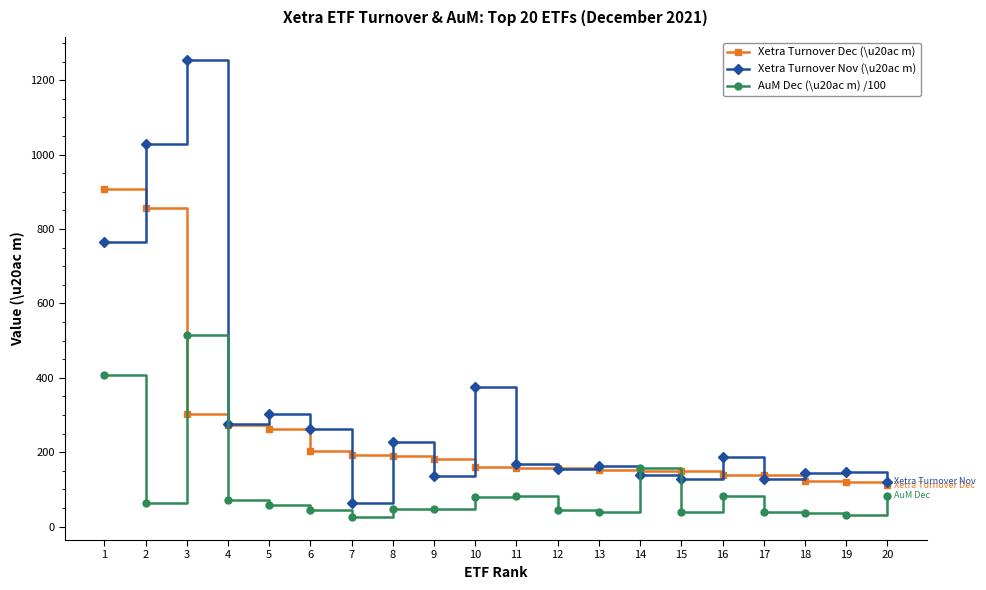

True or false: Xetra Turnover Nov (\u20ac m) and AuM Dec (\u20ac m) /100 intersect in this chart.

True